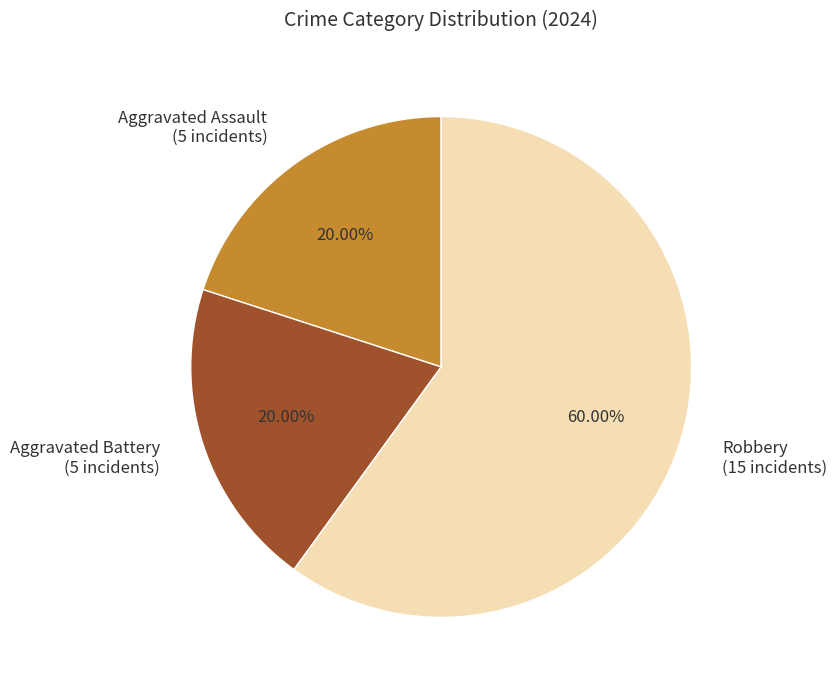

Is there any slice that represents more than half of the pie?

Yes